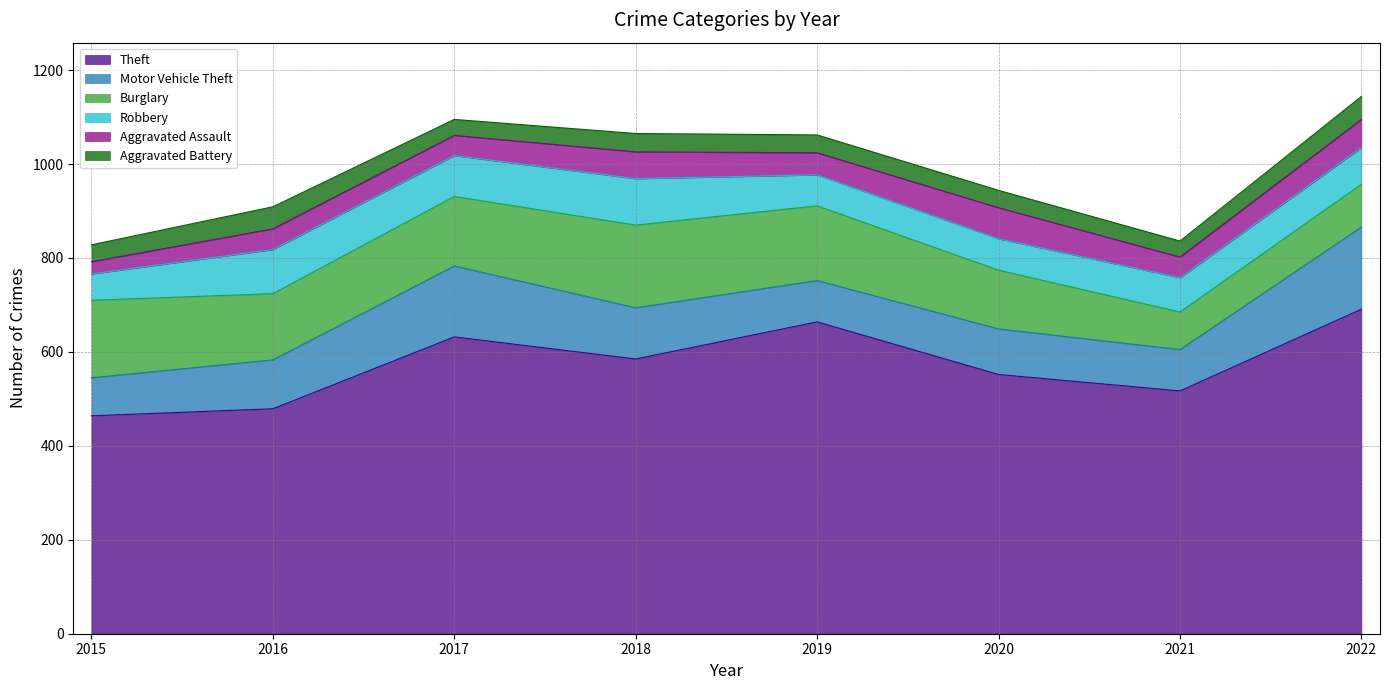

At which category is the sum across all series the highest?

2022